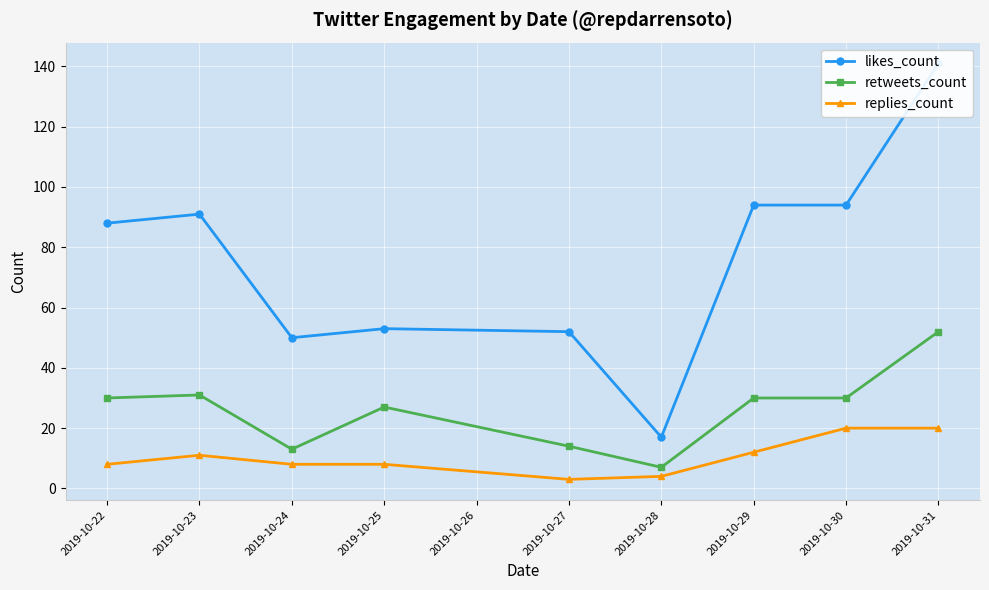

What is the highest value of the retweets_count series?

52